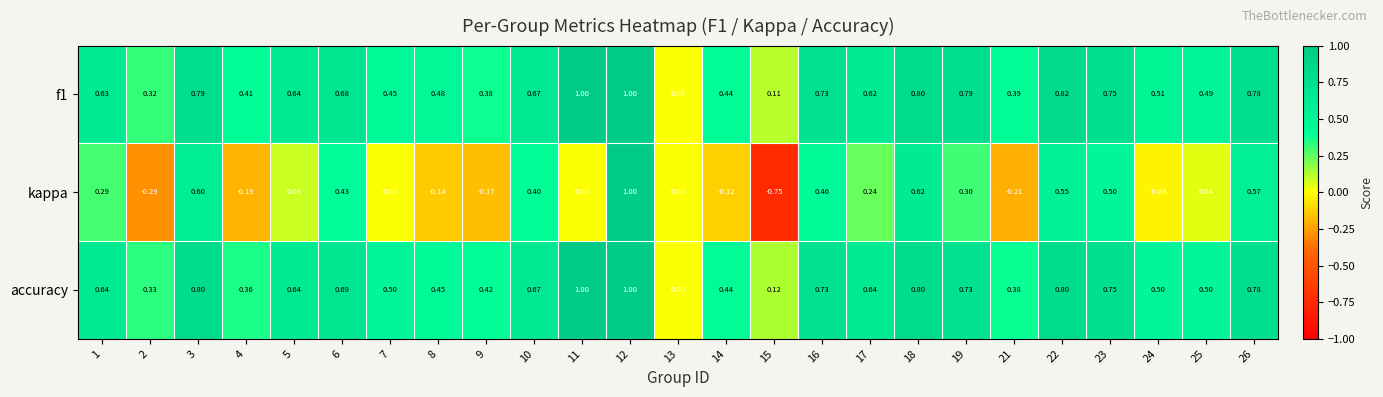

Is the value of accuracy at 2 greater than the value of kappa at 14?

Yes